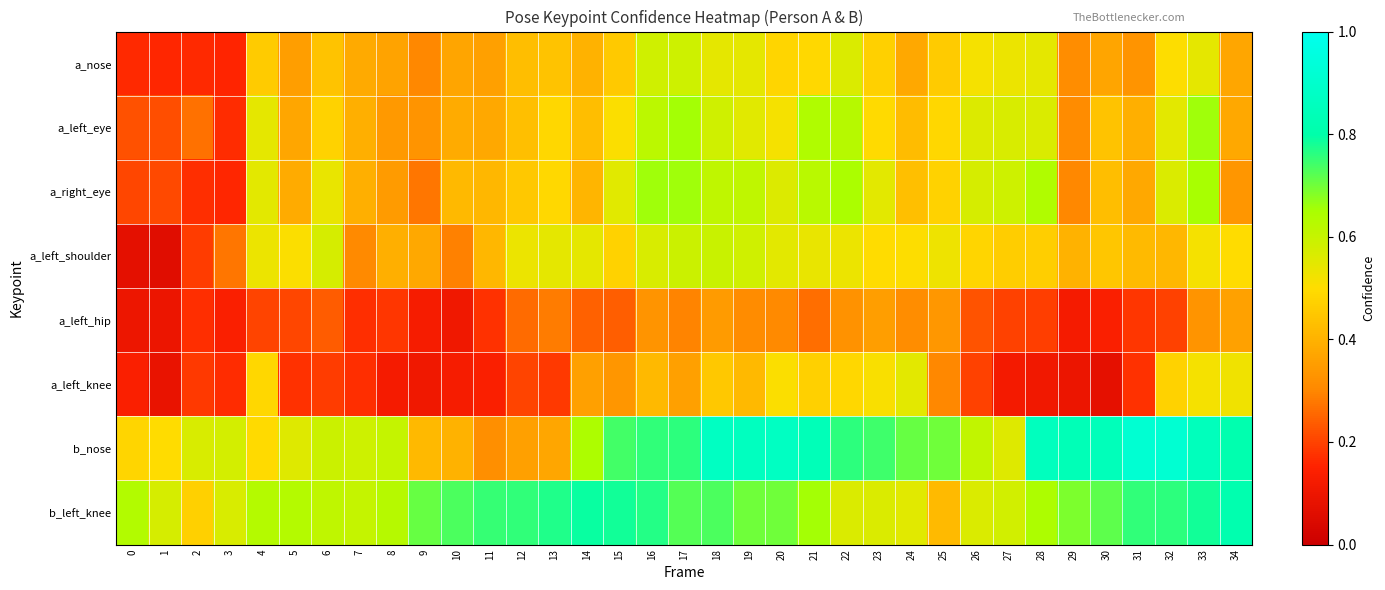

At 18, list the series in order from smallest to largest.

a_left_hip, a_left_knee, a_nose, a_left_eye, a_left_shoulder, a_right_eye, b_left_knee, b_nose